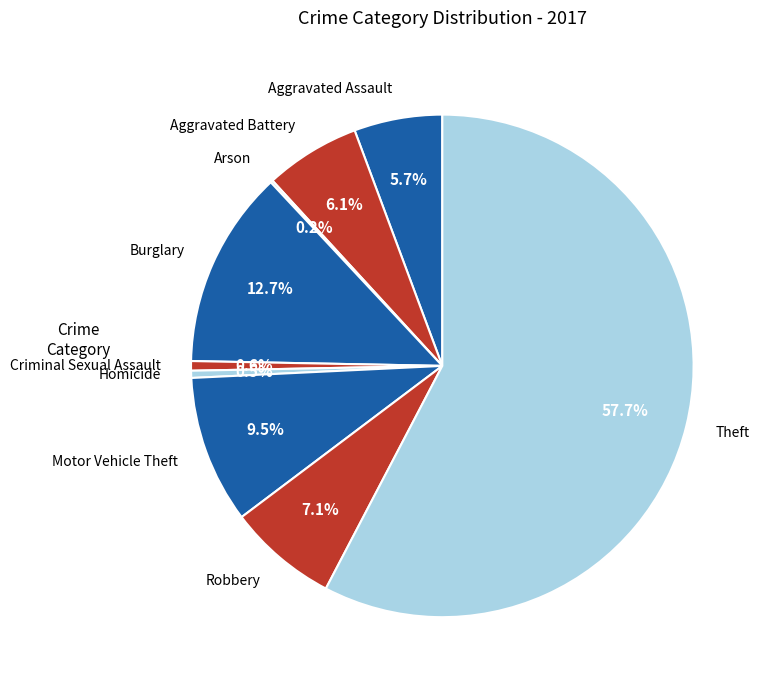

Which category has the smallest portion of the pie?

Arson